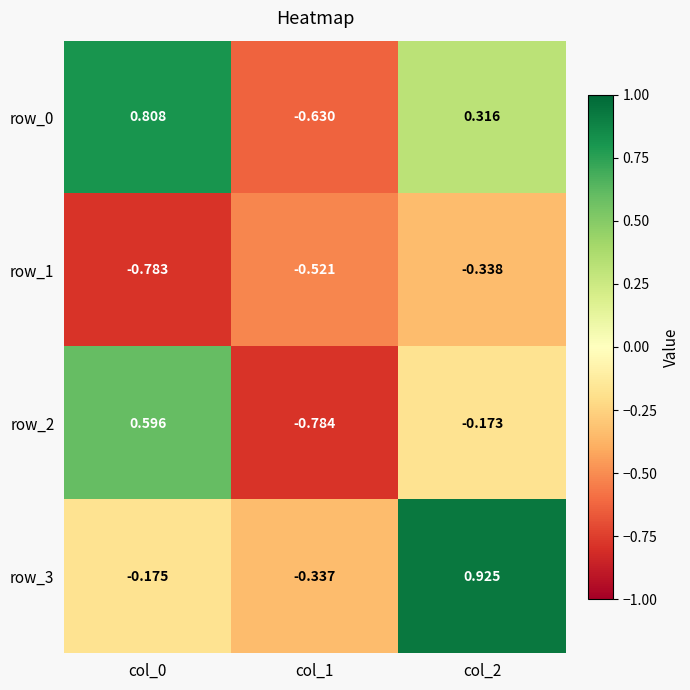

At which category is the sum across all series the highest?

col_2